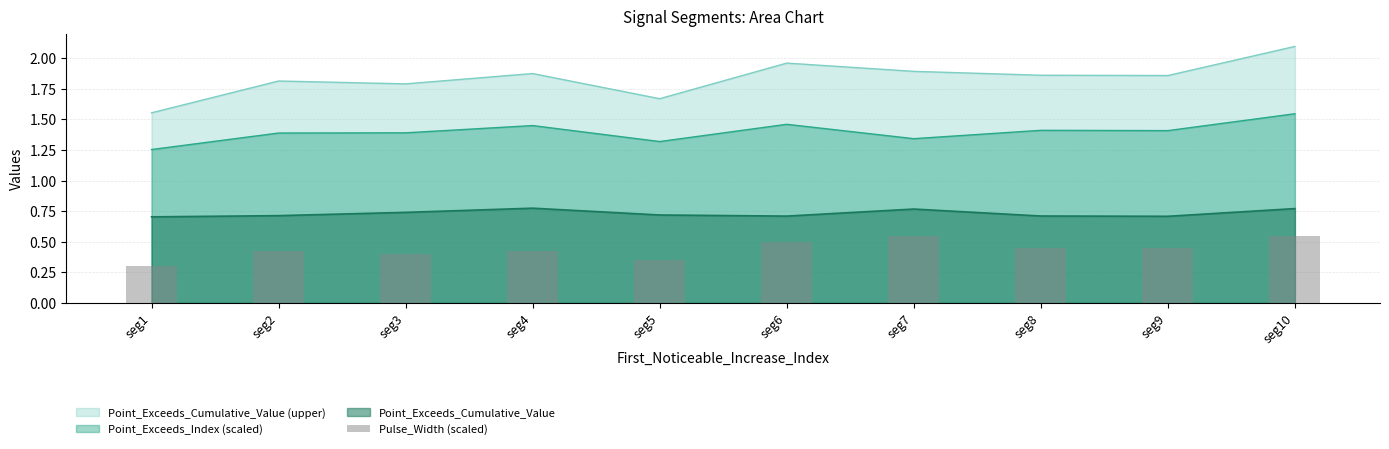

Which label corresponds to the smallest value in the chart?

seg1